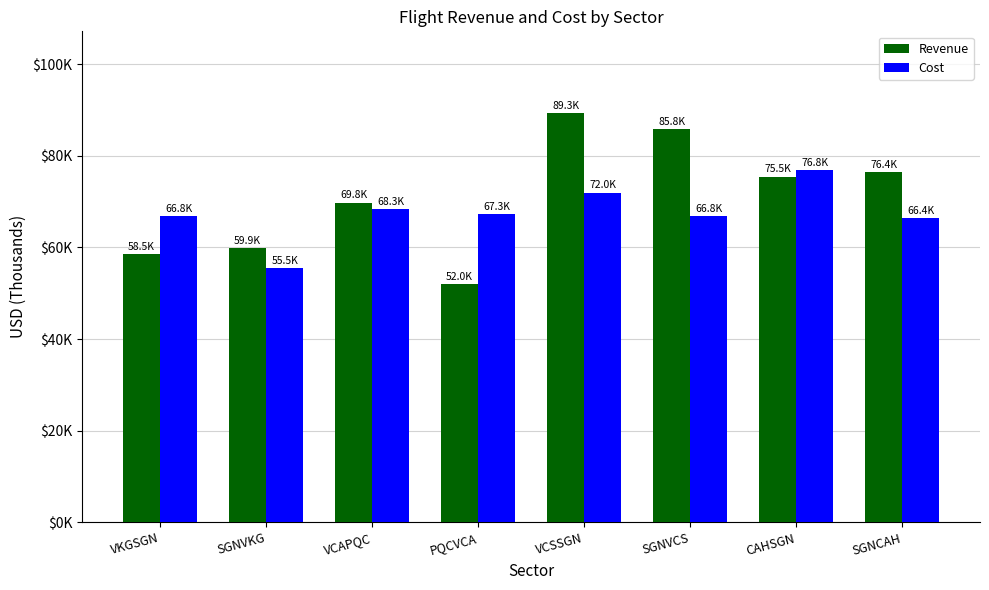

List the series in order of their peak value, highest first.

Revenue, Cost